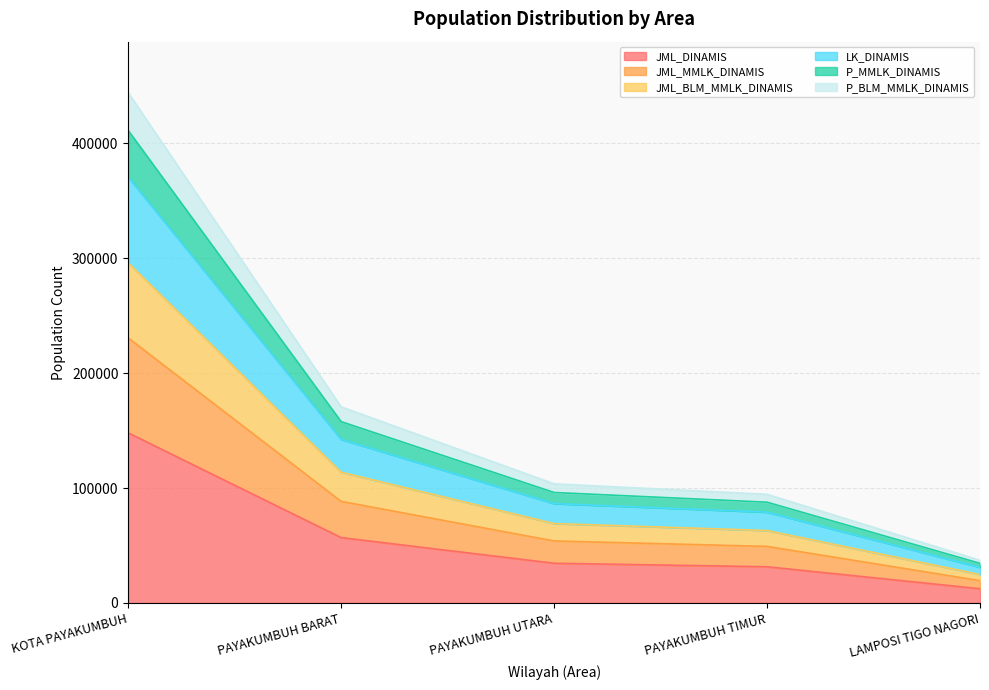

How many series are shown in this chart?

6